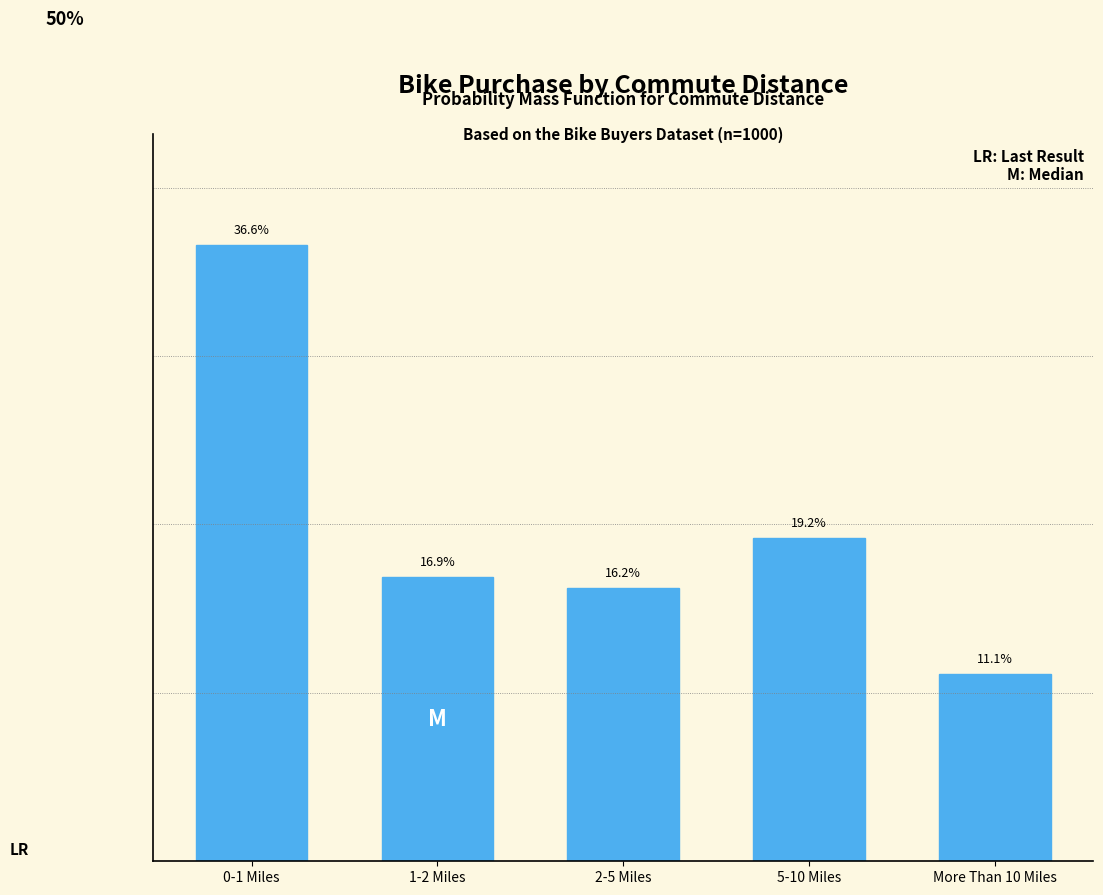

Which has a higher value, More Than 10 Miles or 1-2 Miles?

1-2 Miles